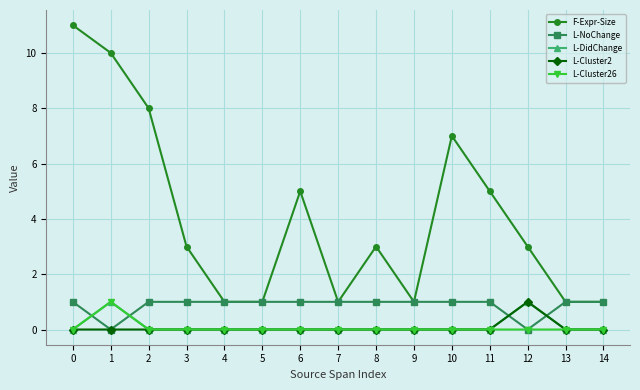

Which series has the largest total across all categories?

F-Expr-Size